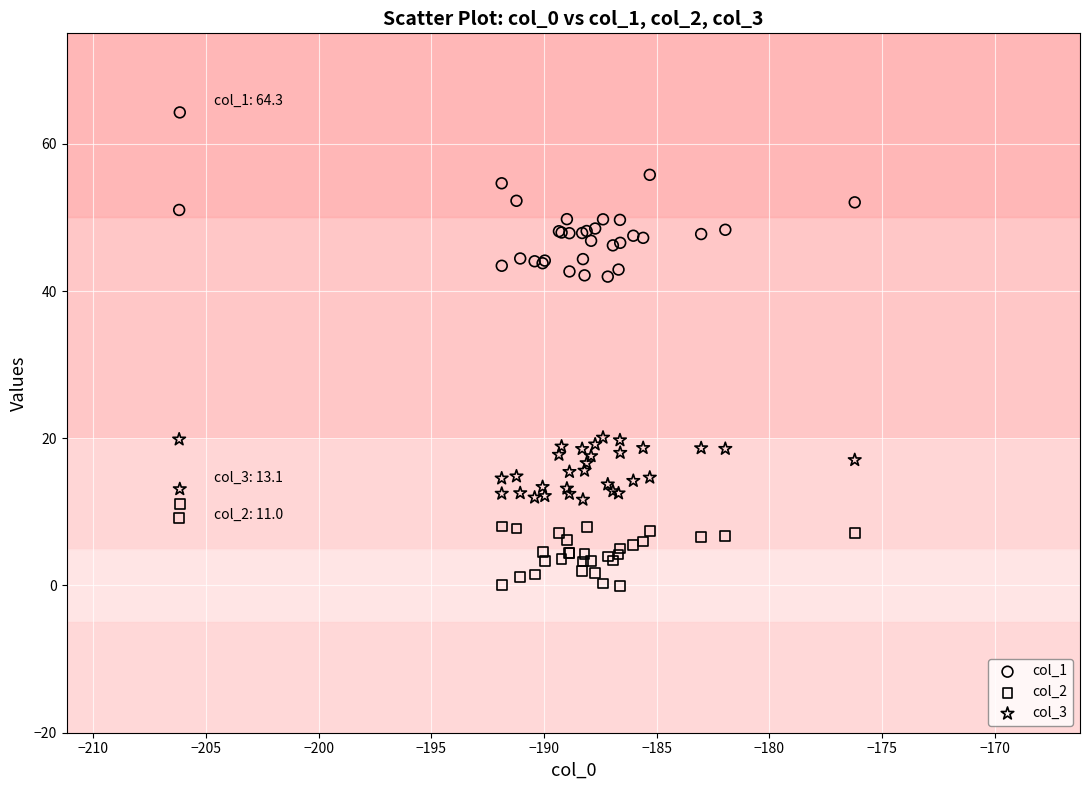

Which series reaches the maximum Y coordinate?

col_1